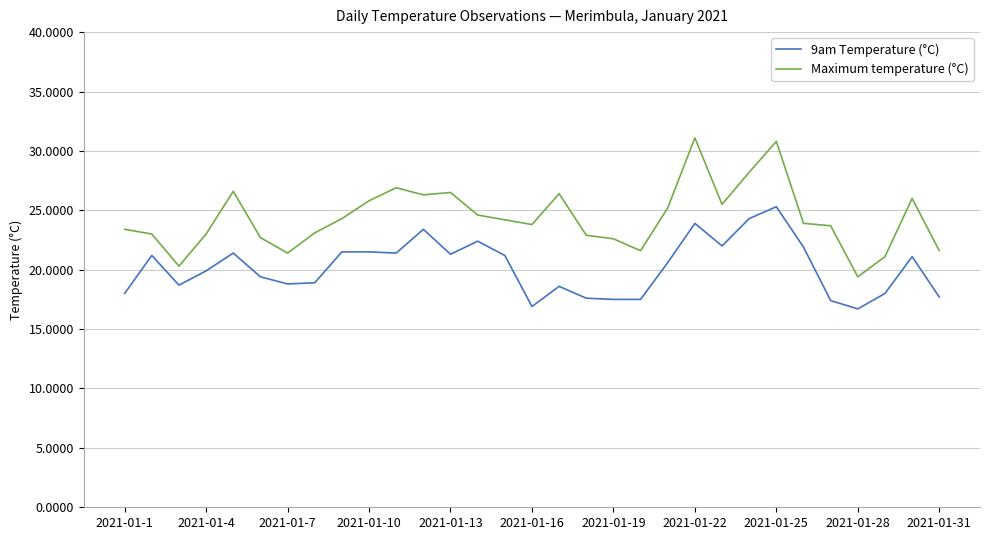

Which series has the largest range (max minus min)?

Maximum temperature (°C)